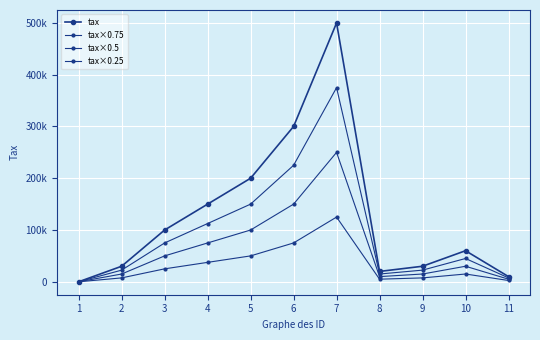

True or false: tax×0.75 has more than 1 points higher than both neighbors.

True